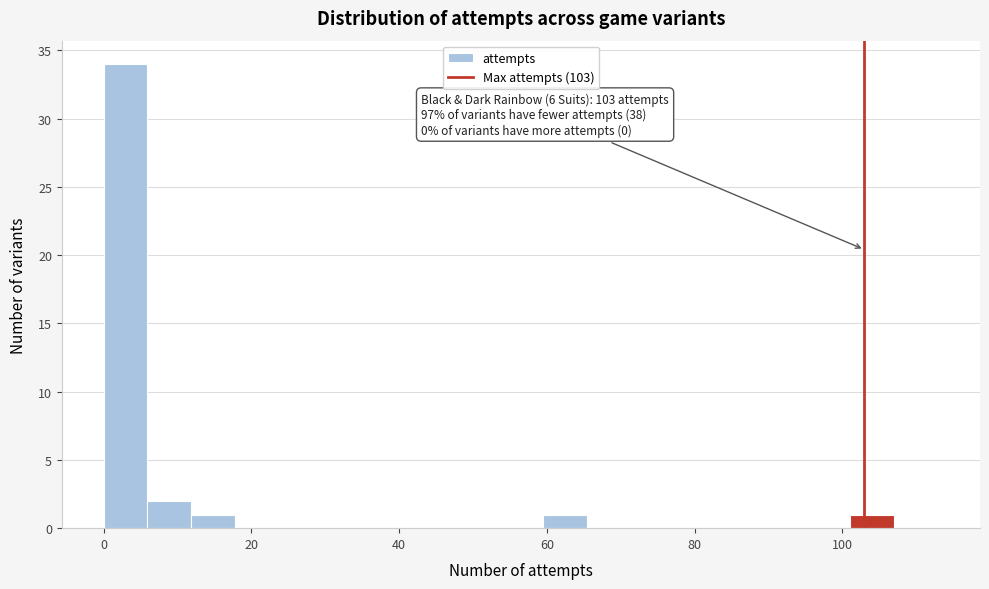

Read against the x-axis, roughly where is the centre of the tallest bar?

2